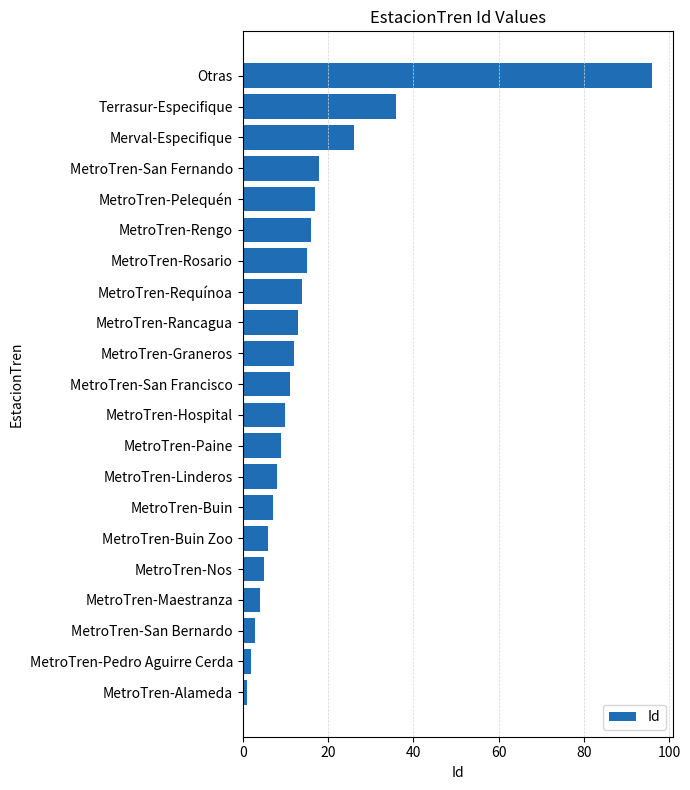

What is the difference between the maximum and minimum values?

95